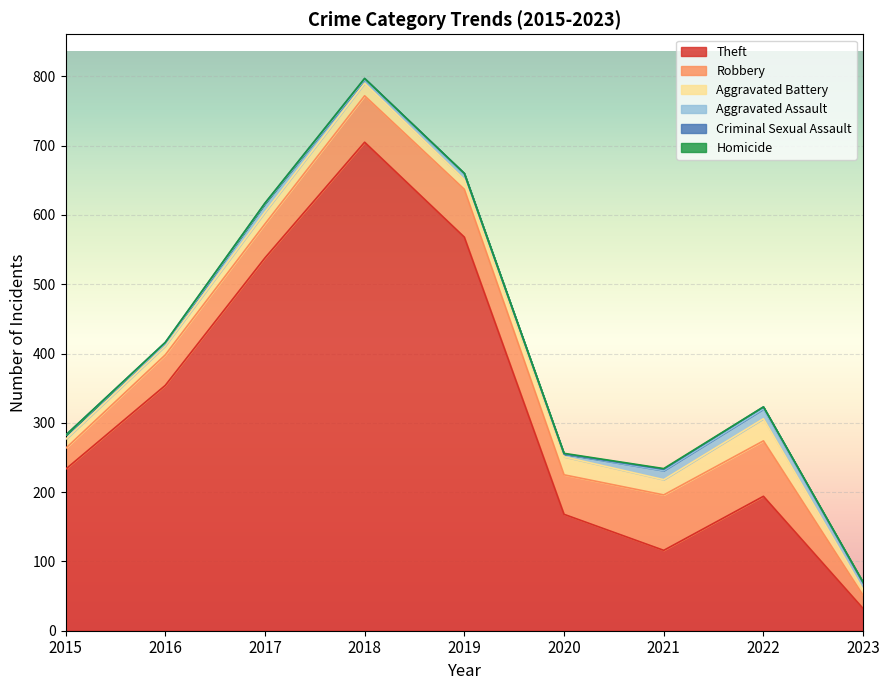

At how many categories does at least one series exceed 639?

1